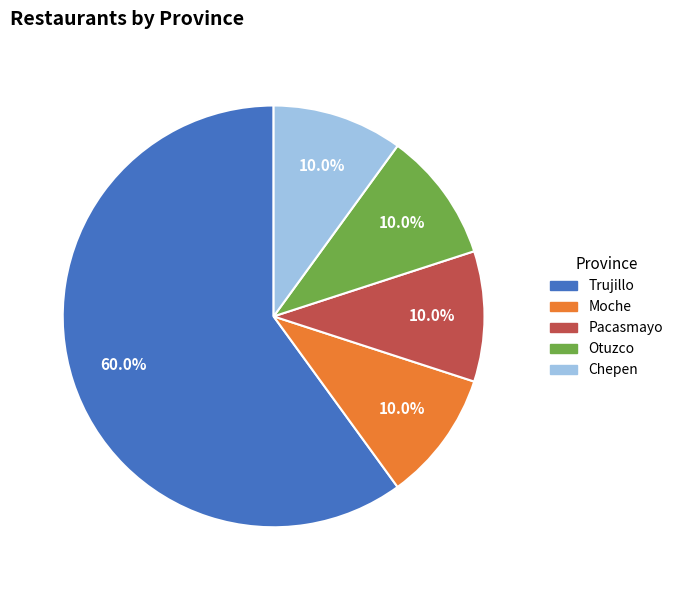

To the nearest percent, what percentage of the pie is Trujillo?

60%